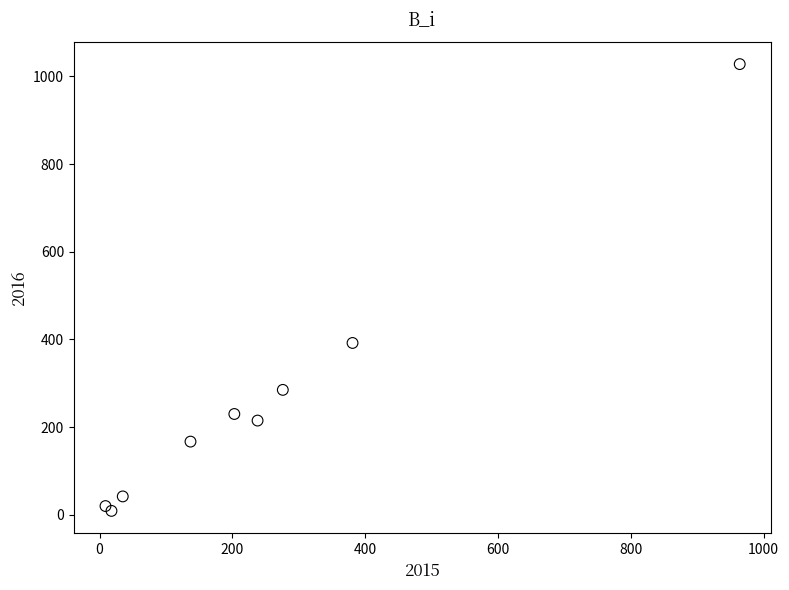

What Y value in the scatter plot is closest to 518?

392